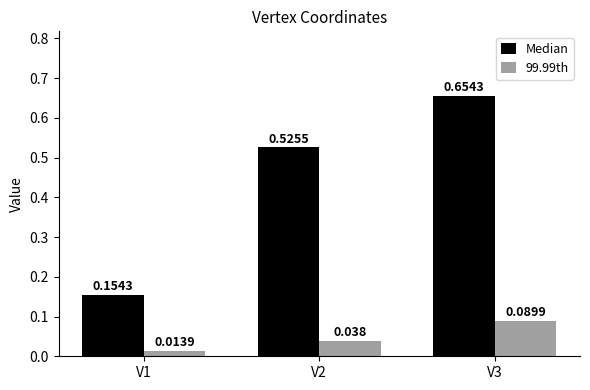

Between V2 and V3, which series saw the biggest shift?

Median